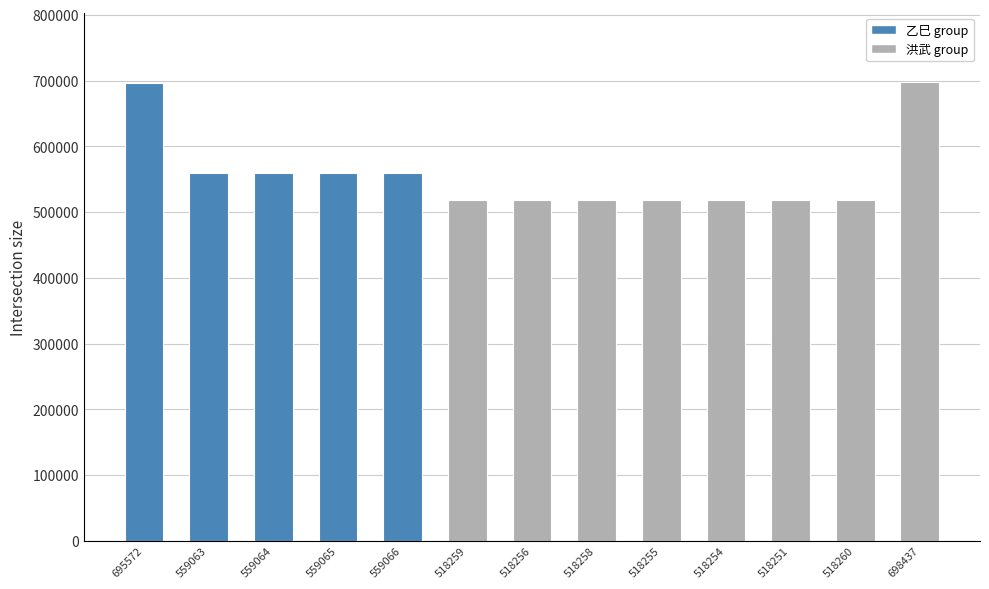

What is the difference between the maximum and minimum values?

180186